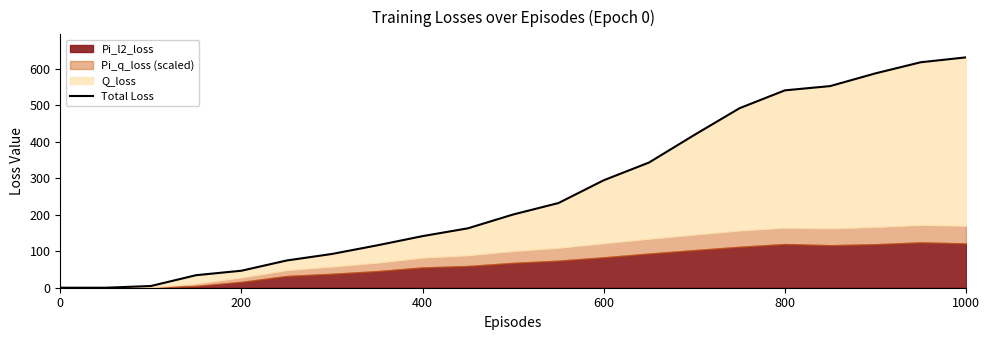

What is the difference between the maximum and minimum values?

632.0